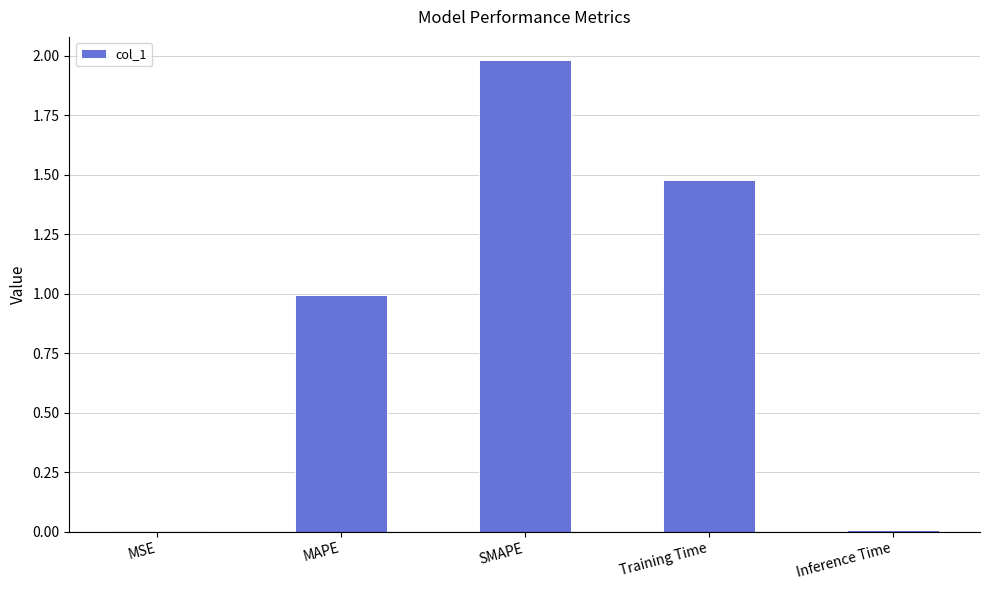

True or false: the data shows 0.8 at Training Time.

False